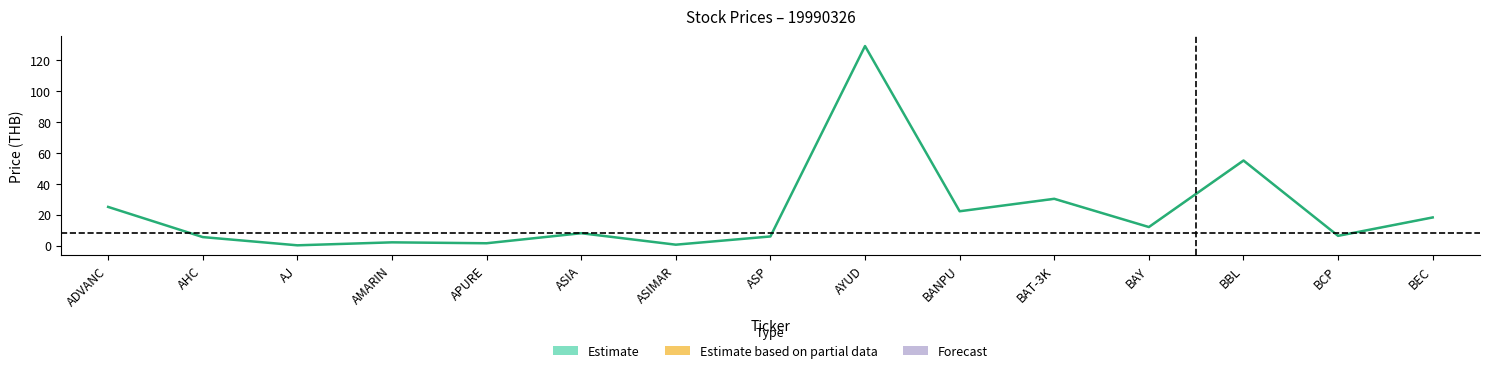

What is the sum of all values?

321.7